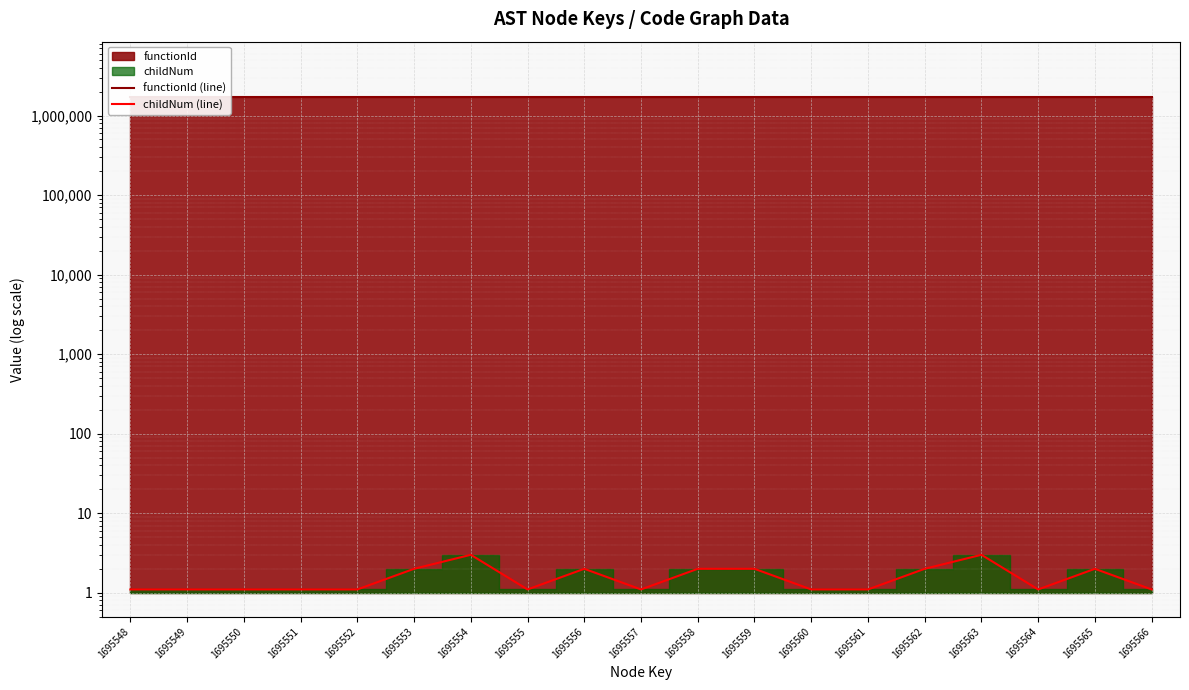

Which series has the largest total across all categories?

functionId (line)